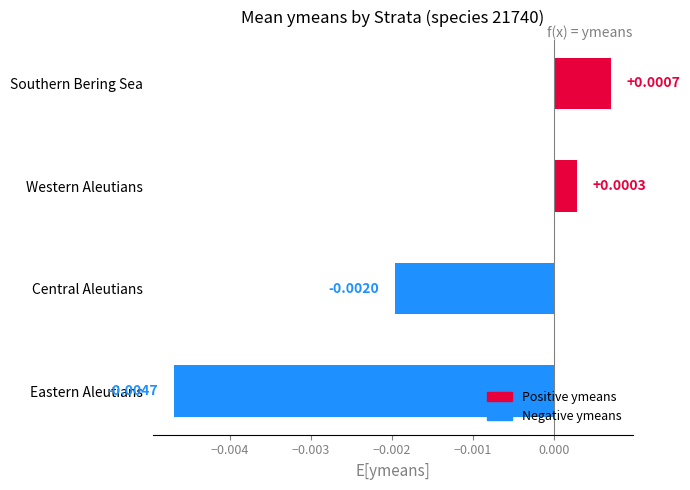

How many negative values are there?

2